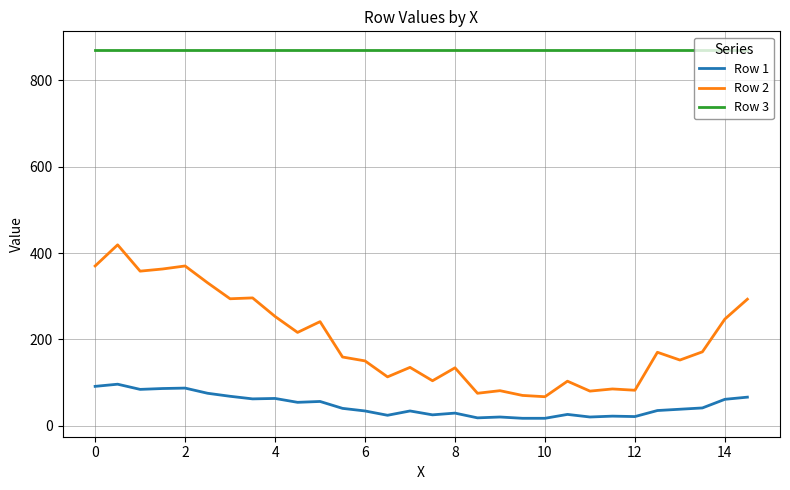

What is the maximum value for Row 2?

419.0